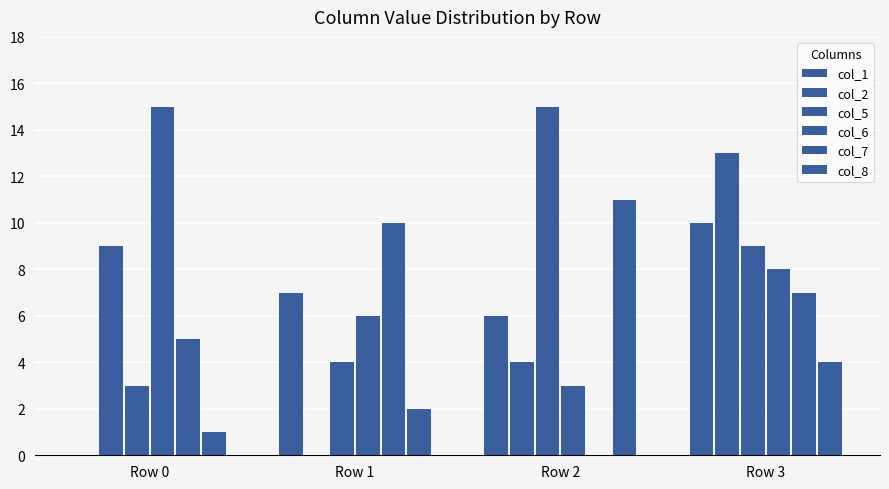

How many distinct data groups are displayed?

6